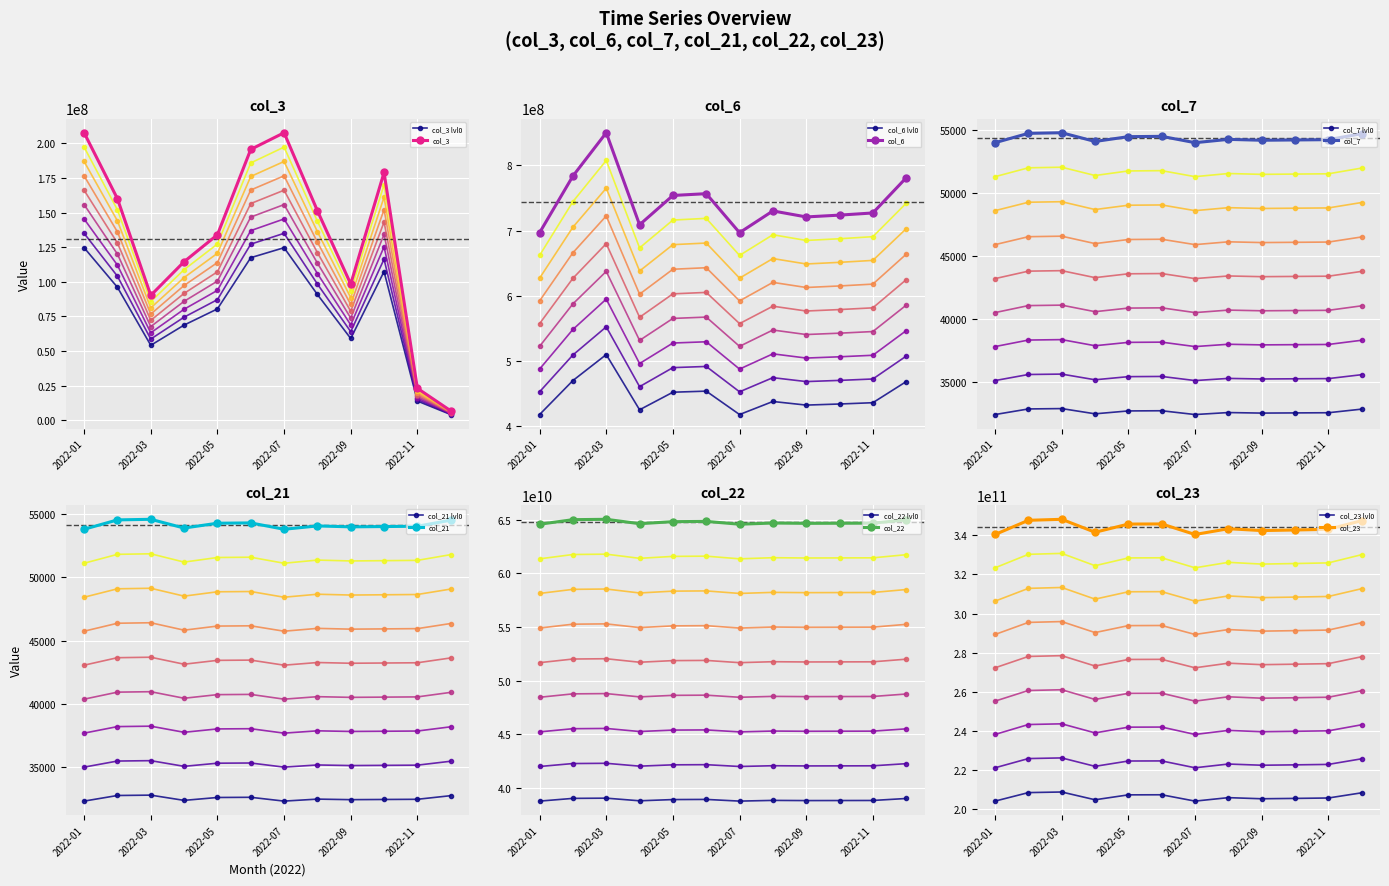

What is the lowest value of the col_3 series?

6735152.0